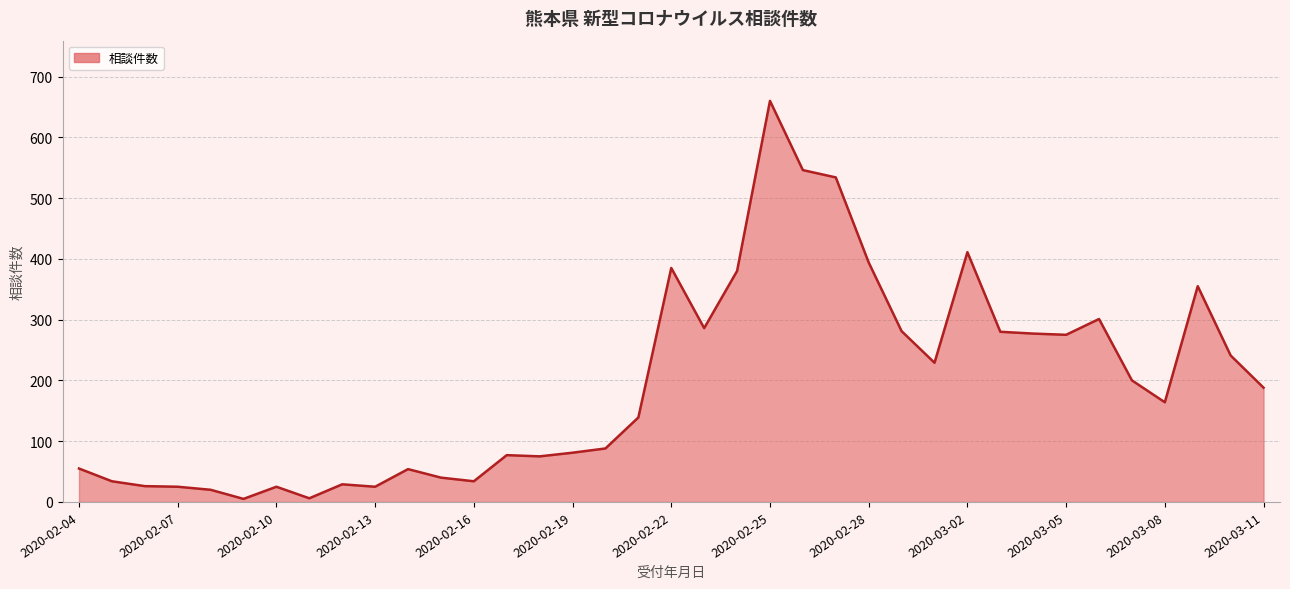

How many lines are shown in the chart?

1